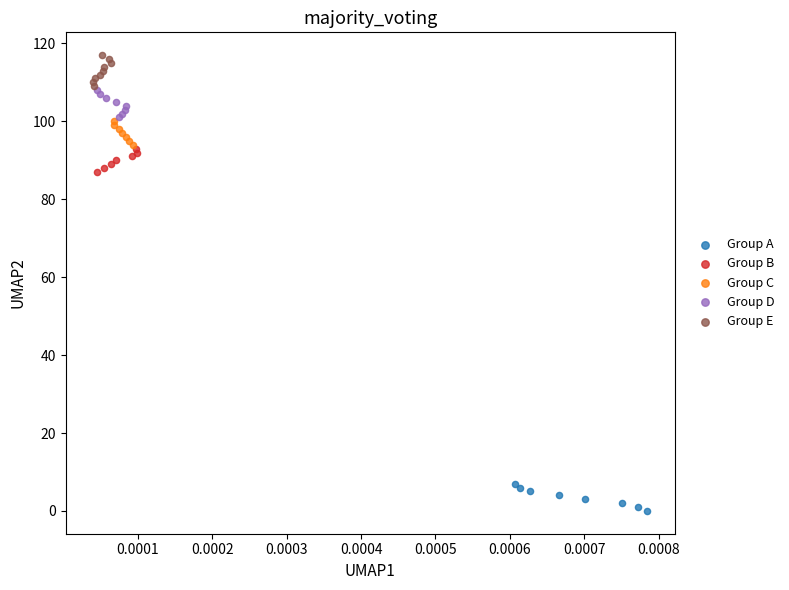

Which series contains the highest Y value?

Group E